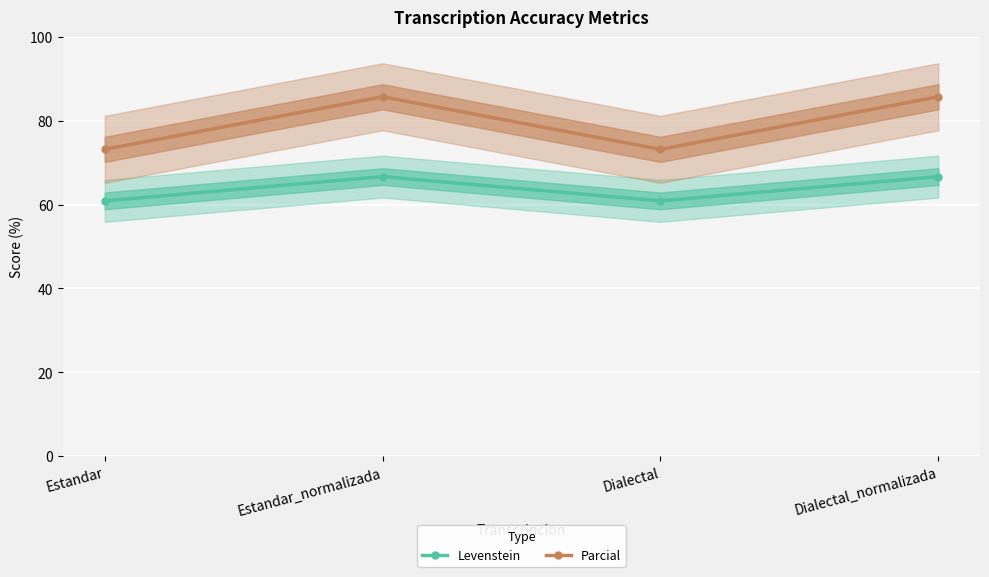

What is the difference between the maximum and minimum values in the Parcial series?

12.5